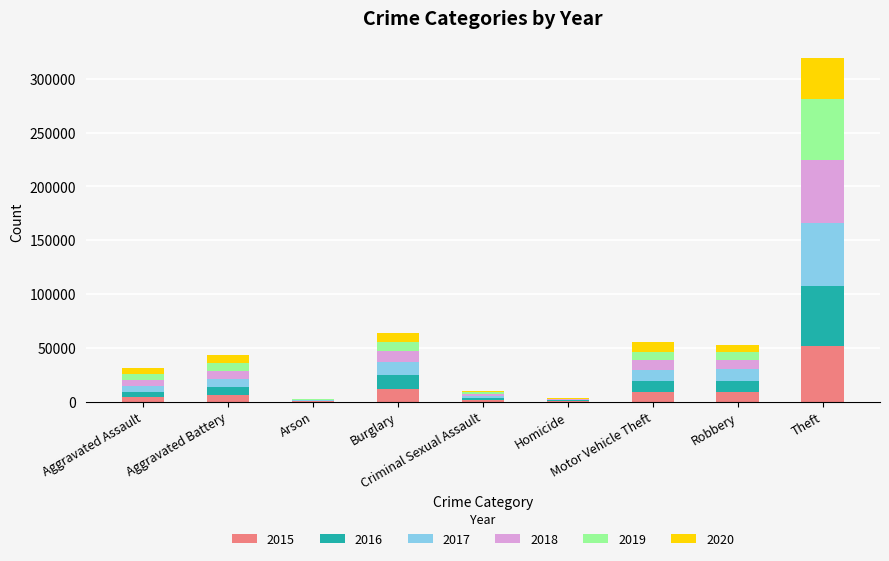

What is the label of the 3rd bar from the right?

Motor Vehicle Theft